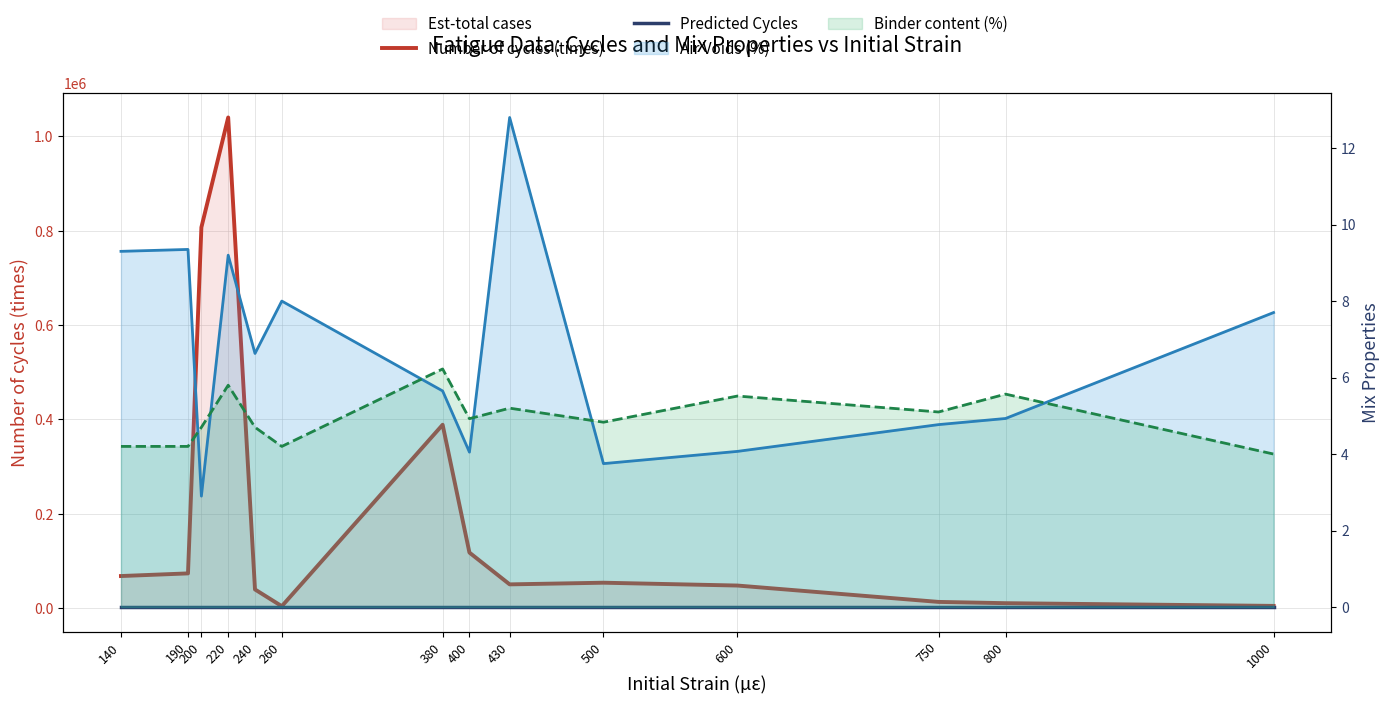

How many categories are shown in the chart?

14